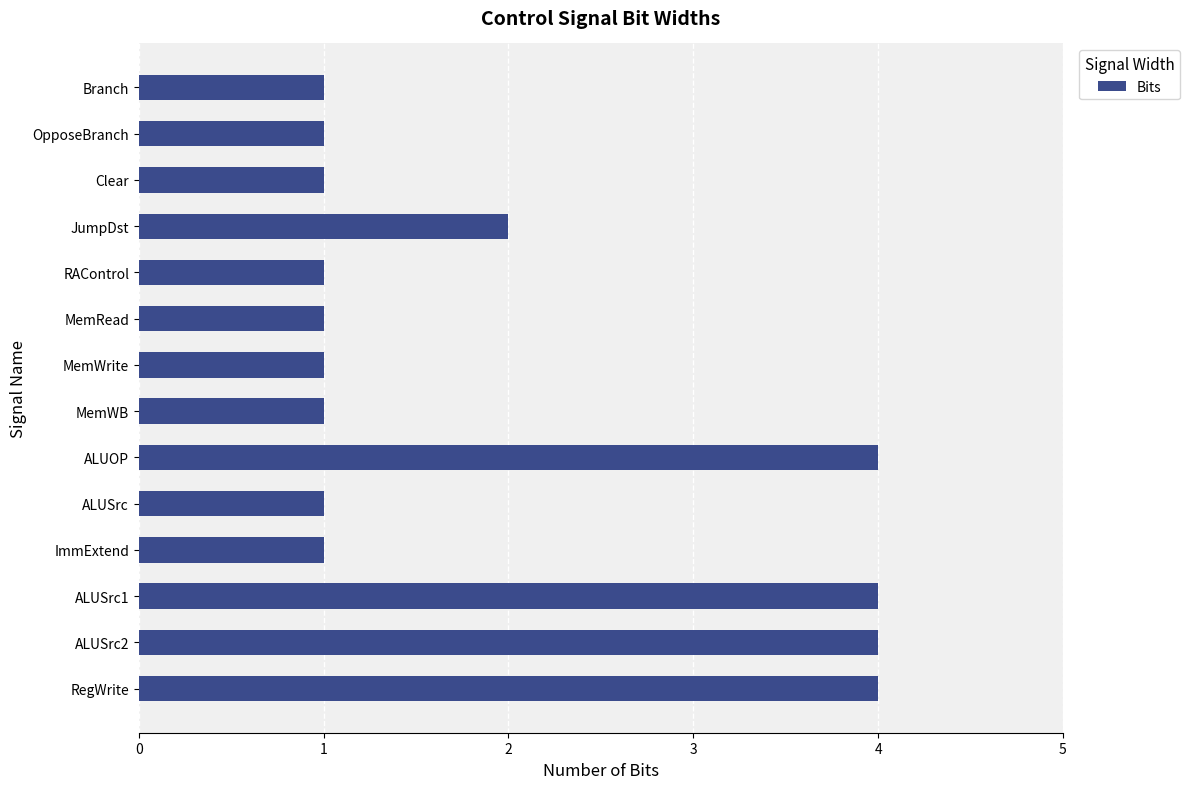

At which label is the value closest to 2?

JumpDst